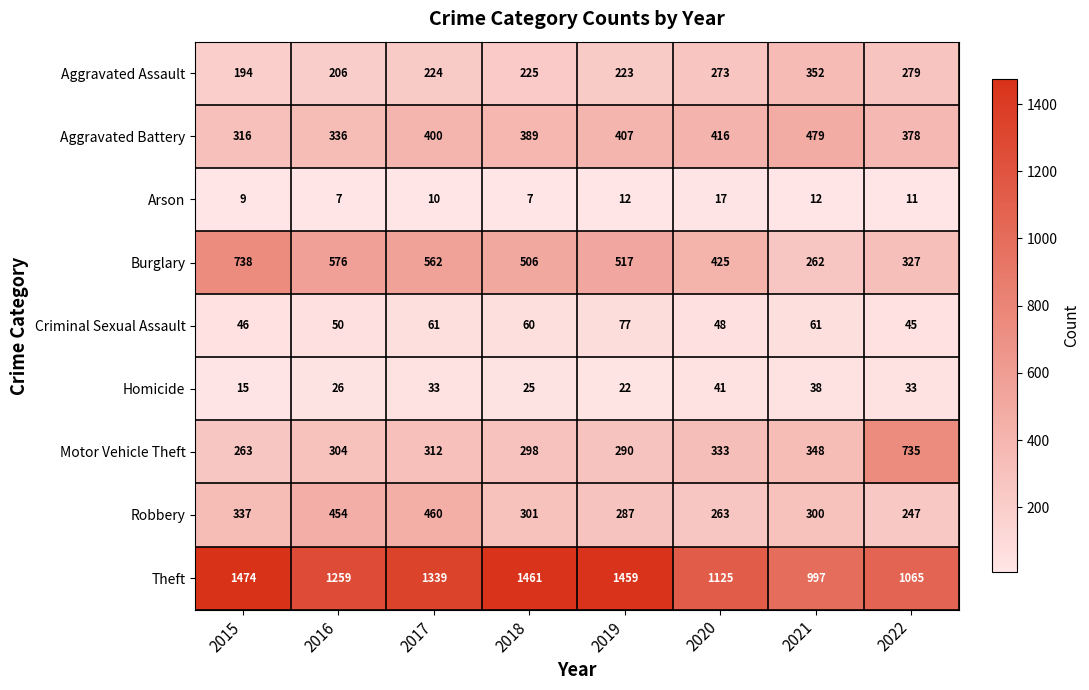

Where is Theft nearest to the value 1235?

2016